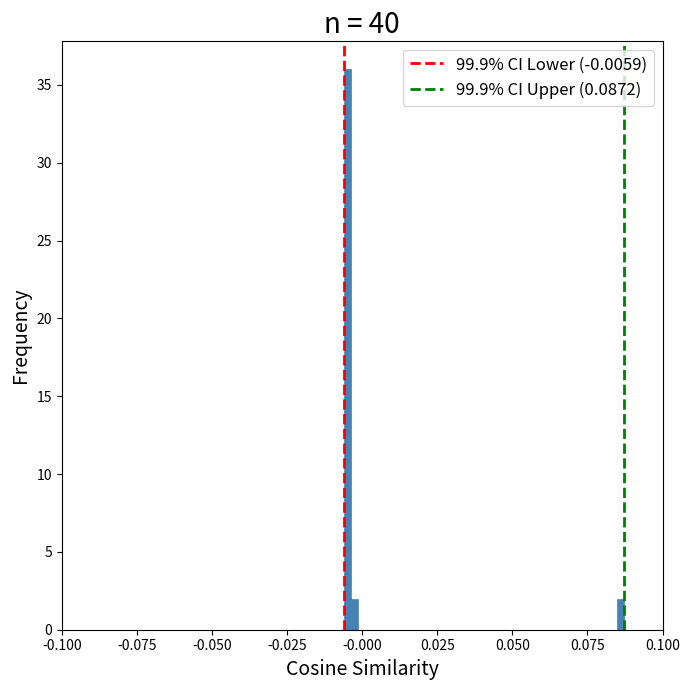

Read against the x-axis, roughly where is the centre of the tallest bar?

-0.005